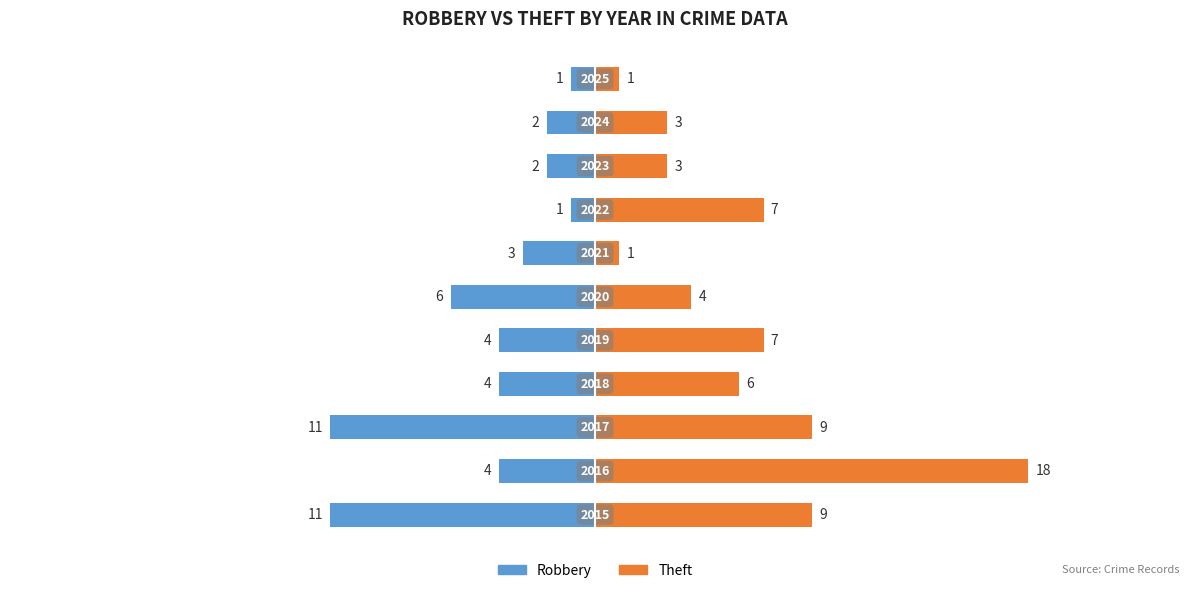

How many values in the Robbery series are below -4?

3